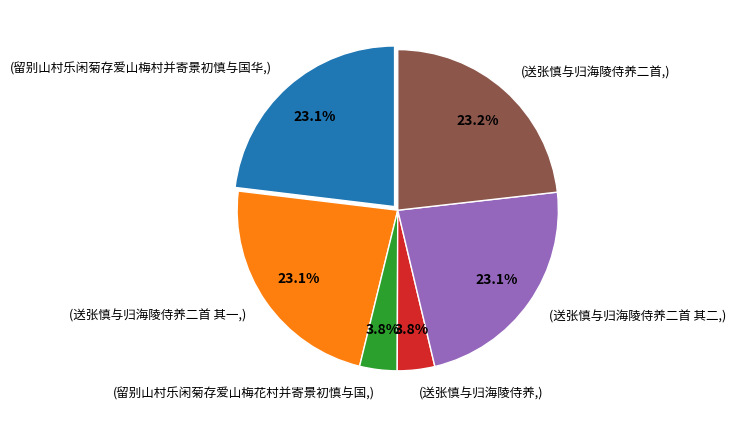

Is there any slice that represents more than half of the pie?

No